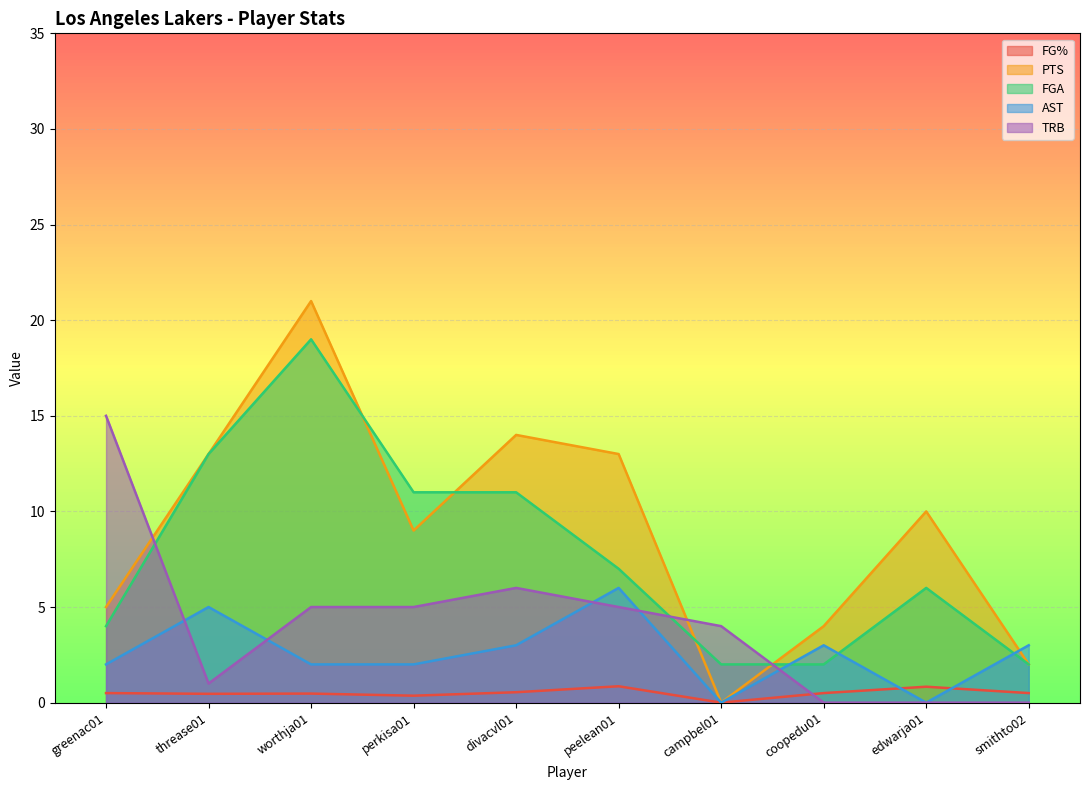

How many values in the PTS series are below 10?

5